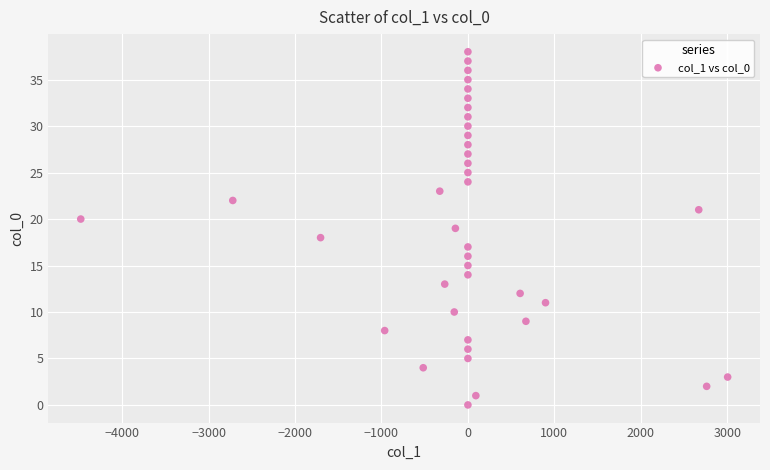

What is the range of Y values (max minus min)?

38